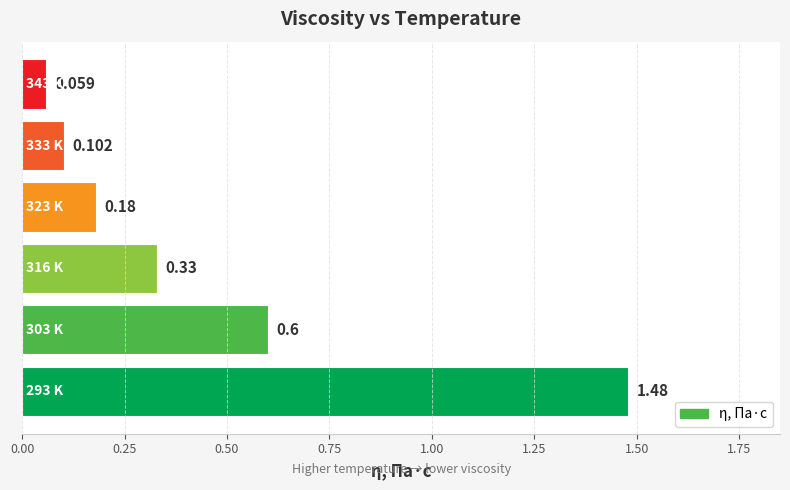

Does the chart contain any negative values?

No